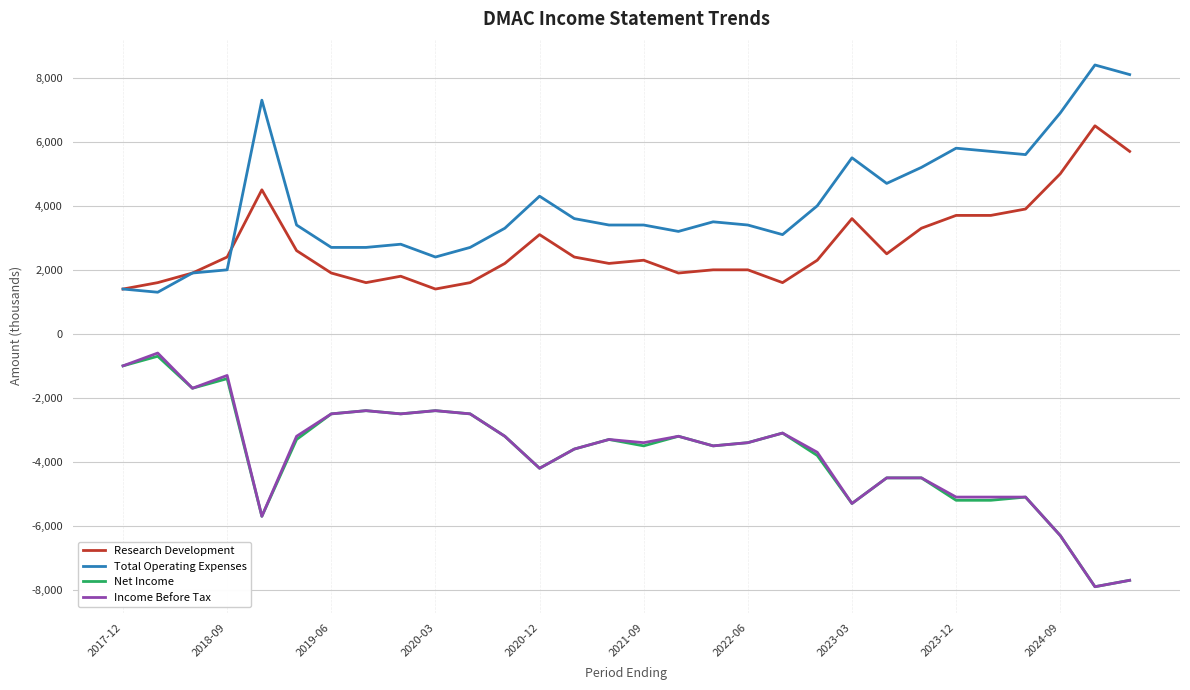

True or false: Income Before Tax and Research Development cross at least once.

False